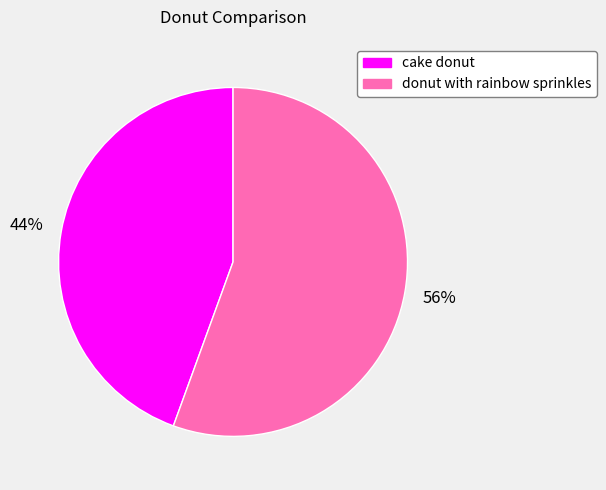

To the nearest percent, what percentage of the pie is donut with rainbow sprinkles?

56%